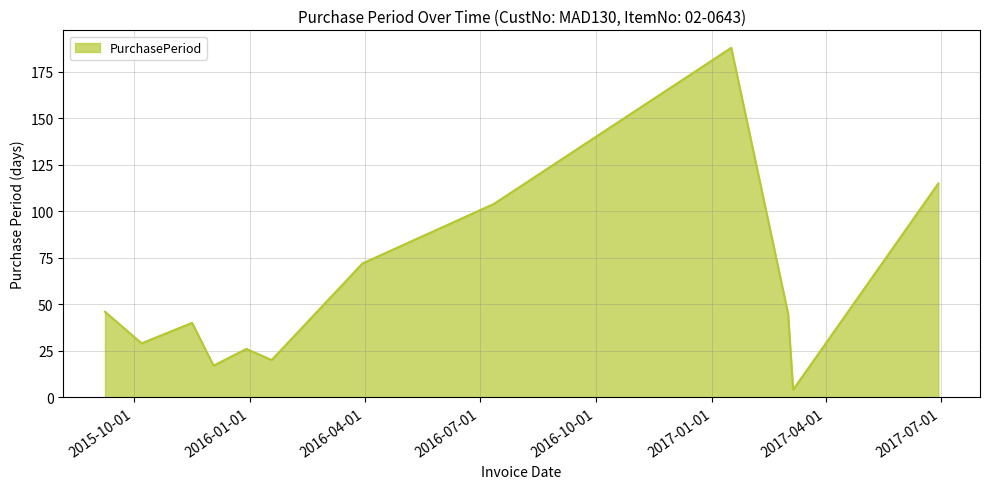

What is the smallest value displayed?

4